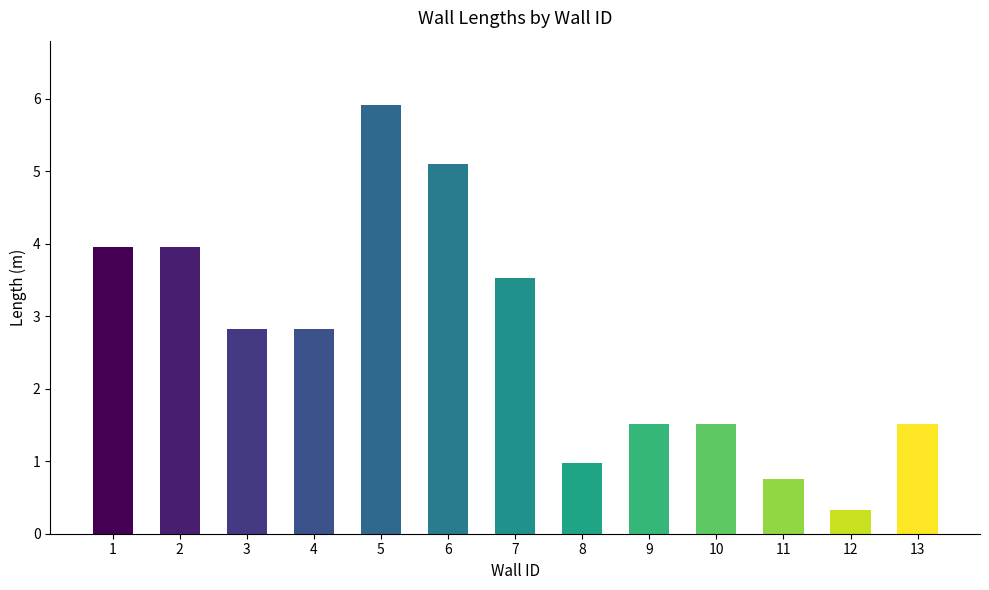

How many values exceed 2?

7